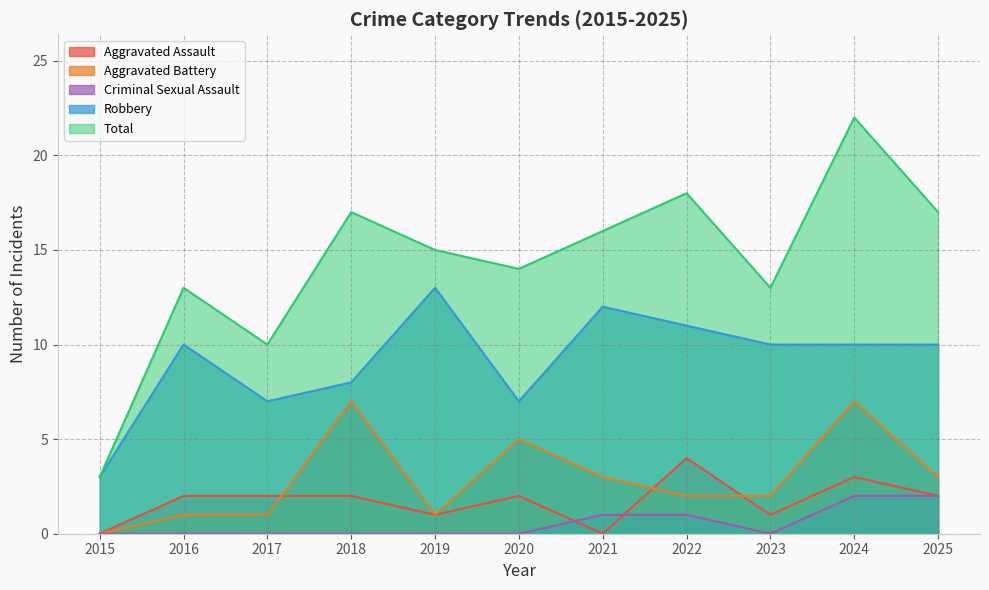

Reading left to right, list all the values displayed in this chart.

Aggravated Assault: 0	2	2	2	1	2	0	4	1	3	2
Aggravated Battery: 0	1	1	7	1	5	3	2	2	7	3
Criminal Sexual Assault: 0	0	0	0	0	0	1	1	0	2	2
Robbery: 3	10	7	8	13	7	12	11	10	10	10
Total: 3	13	10	17	15	14	16	18	13	22	17